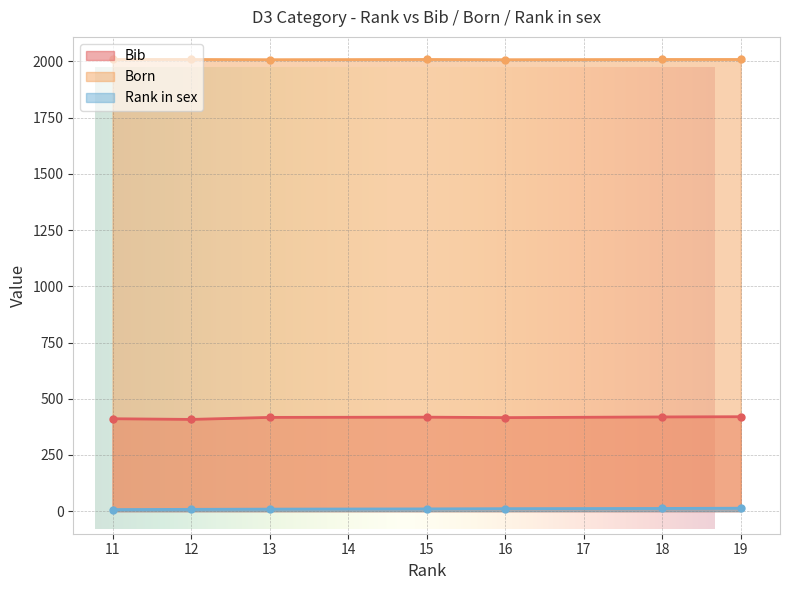

How many lines are shown in the chart?

3